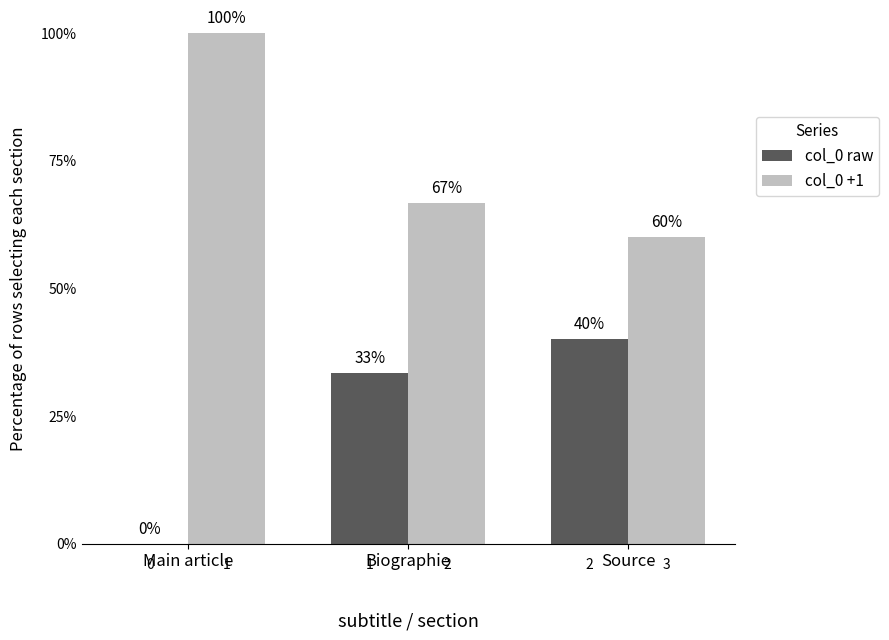

What is the approximate value of col_0 raw at Source?

40.0